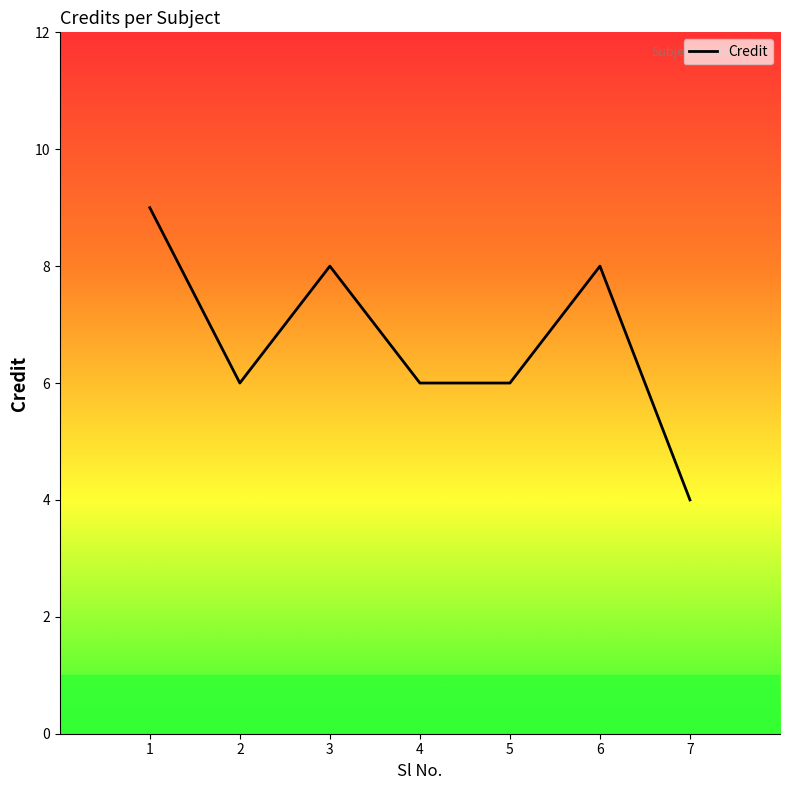

What is the difference between the maximum and minimum values?

5